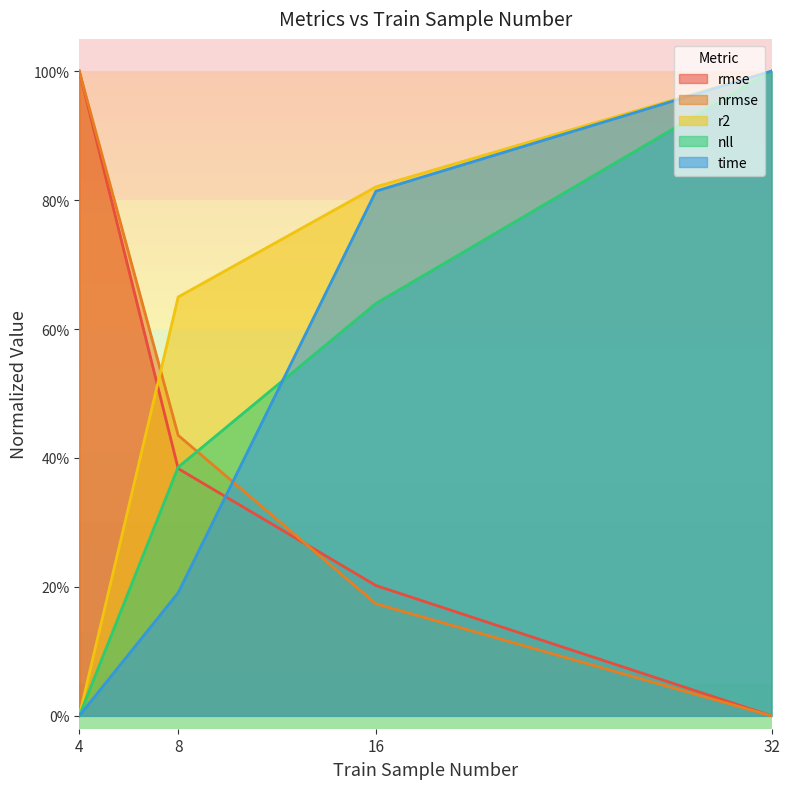

Which series has the largest total across all categories?

r2